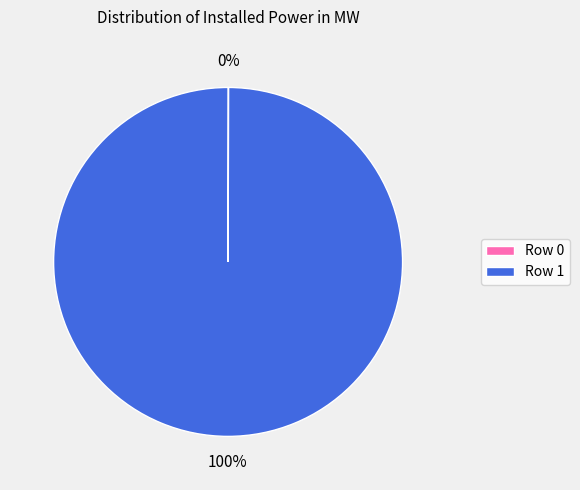

Which category has the biggest portion of the pie?

Row 1